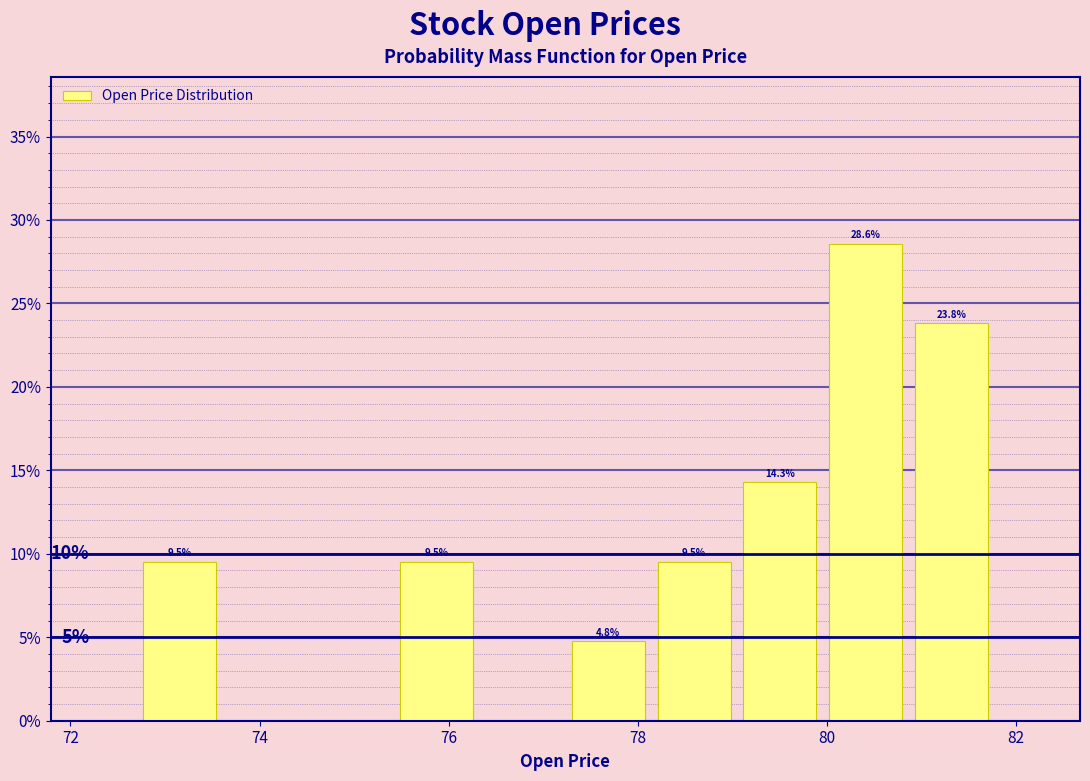

Over which range of the x-axis is the bar tallest?

80.0 to 80.8